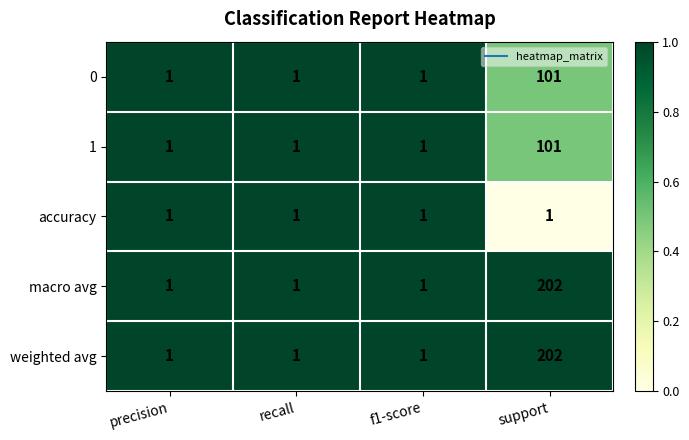

What is the greatest value displayed?

202